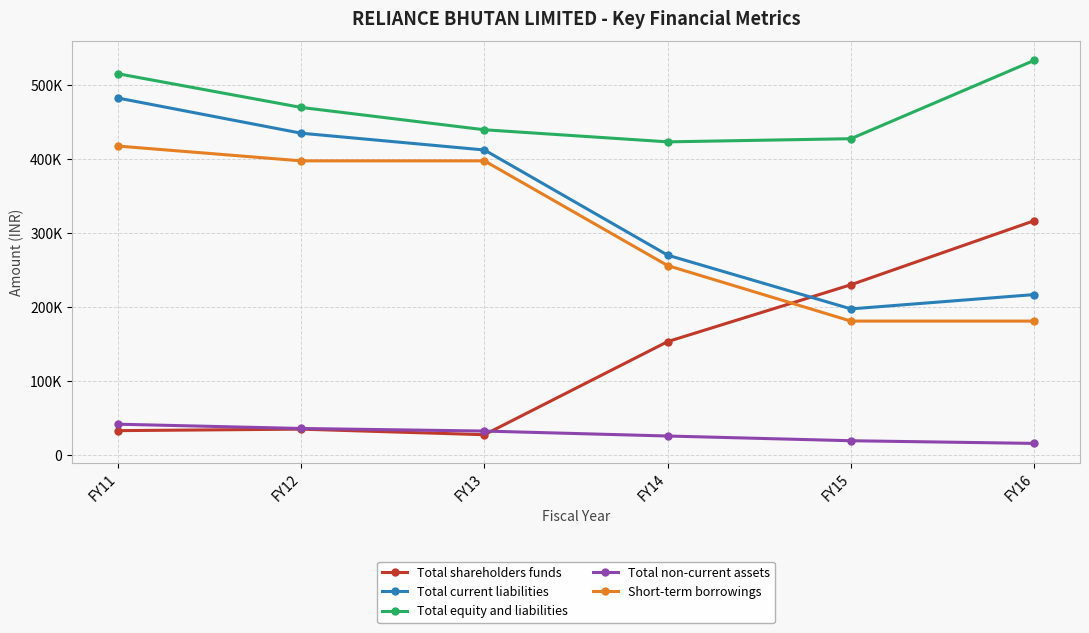

Which category has the highest value across all series?

FY16